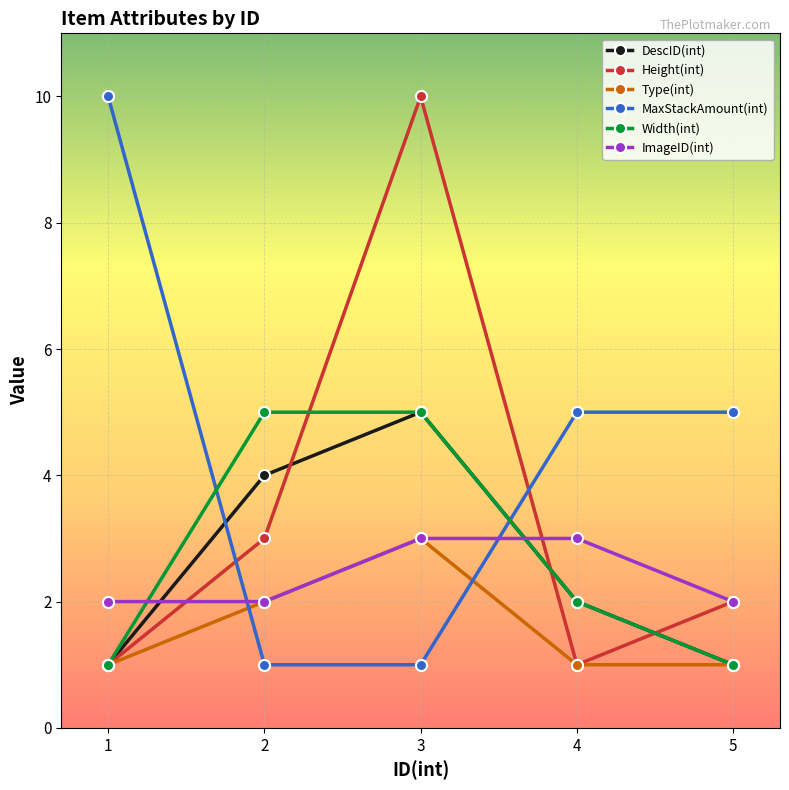

What is the maximum value for ImageID(int)?

3